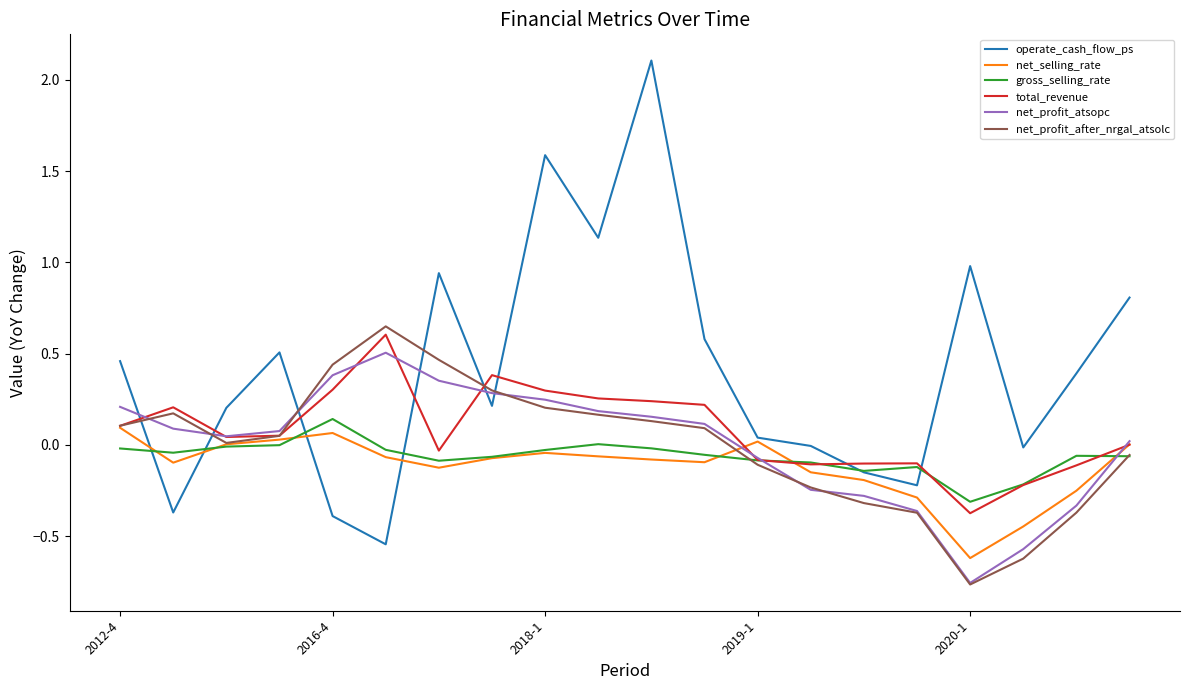

Which series has the largest total across all categories?

operate_cash_flow_ps